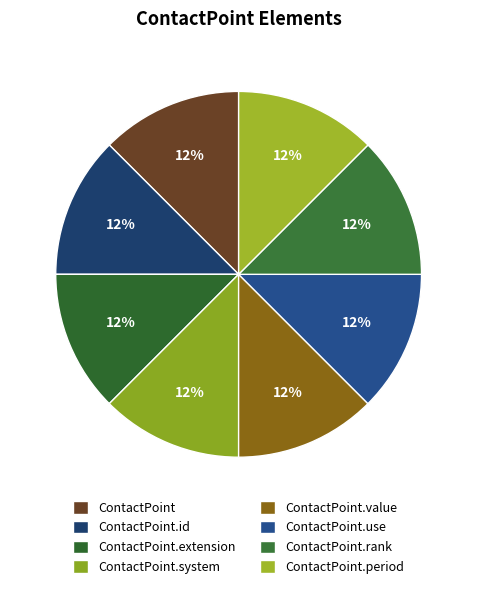

Does ContactPoint.period account for over 50% of the chart?

No